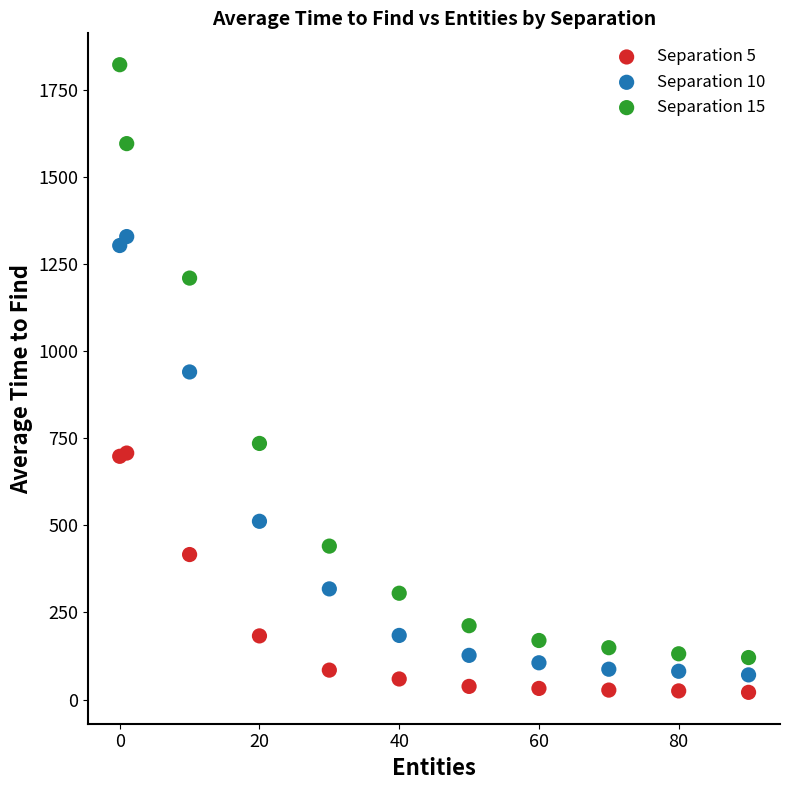

What are all the series names shown in the legend?

Separation 5, Separation 10, Separation 15